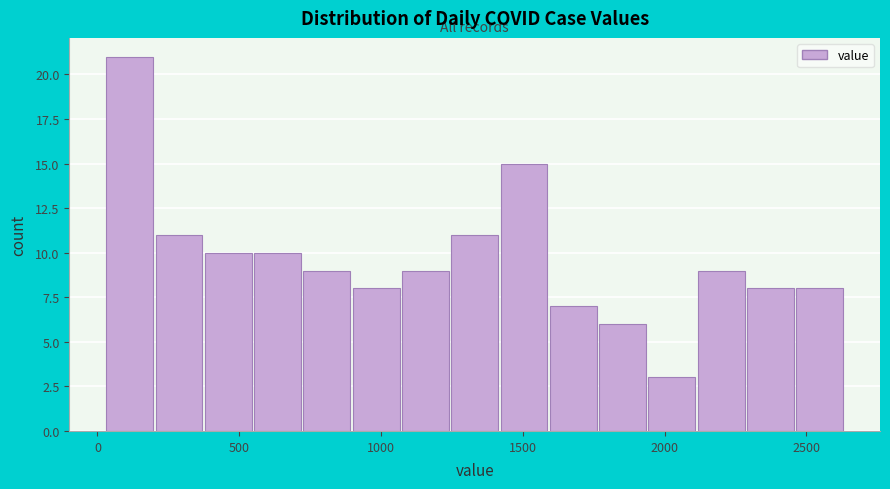

Around what value on the x-axis is the tallest bar? Give the approximate position of its centre, as read against the axis.

100